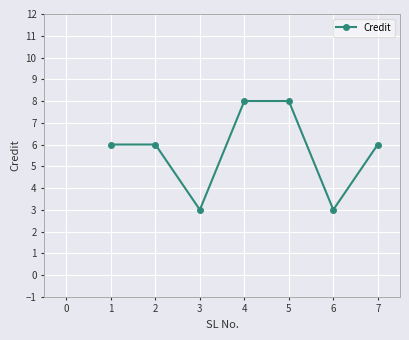

True or false: the data shows 5 at 3.

False